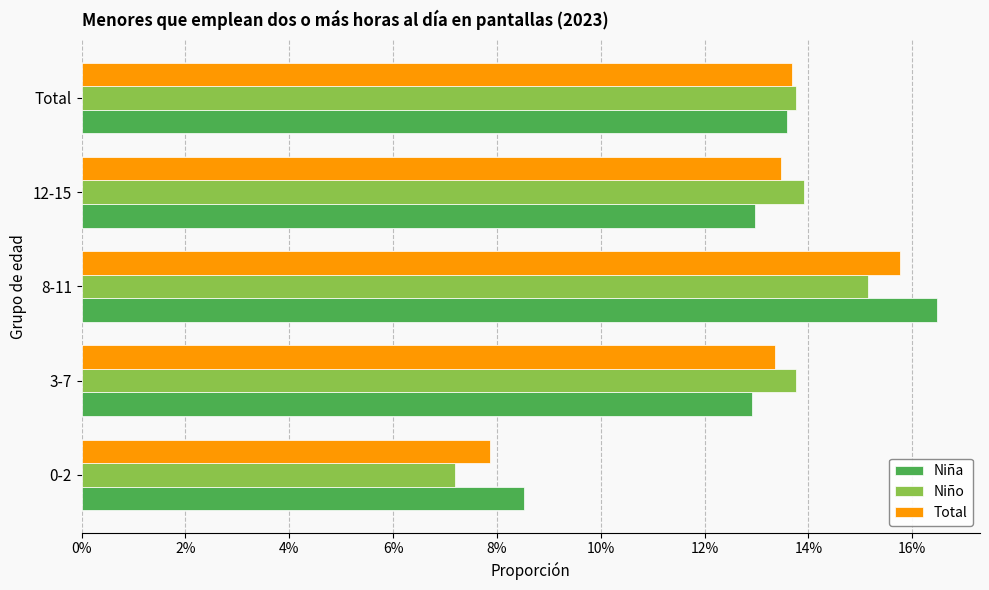

What are all the series names shown in the legend?

Niña, Niño, Total